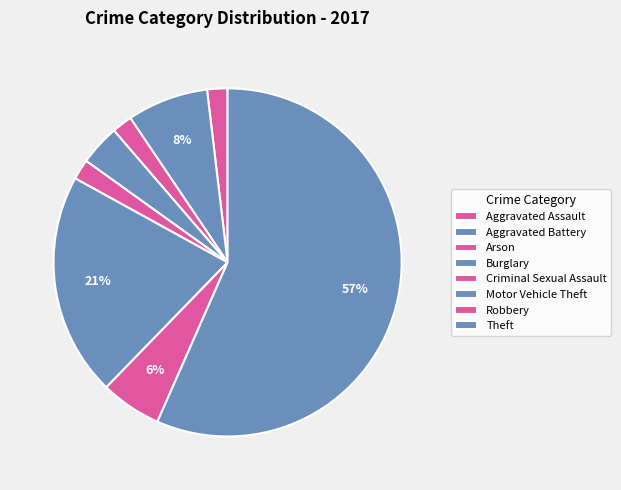

How many segments does this pie chart have?

8